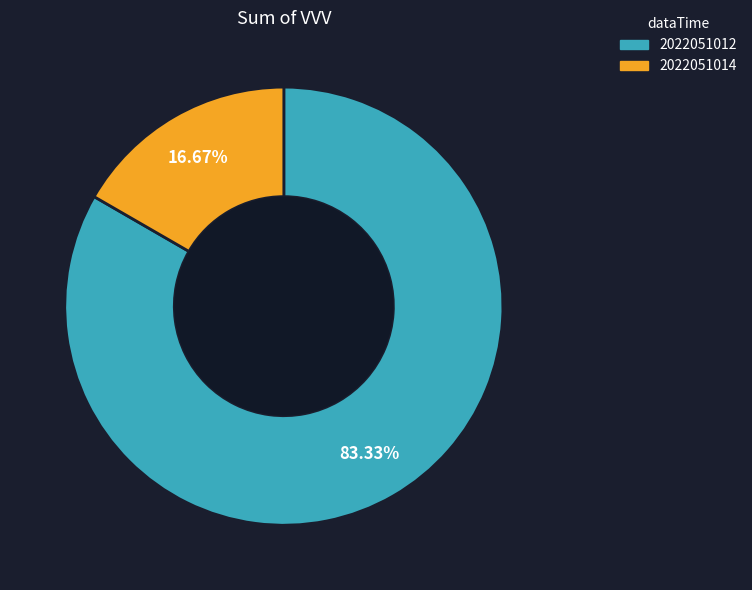

Does 2022051012 account for over 50% of the chart?

Yes